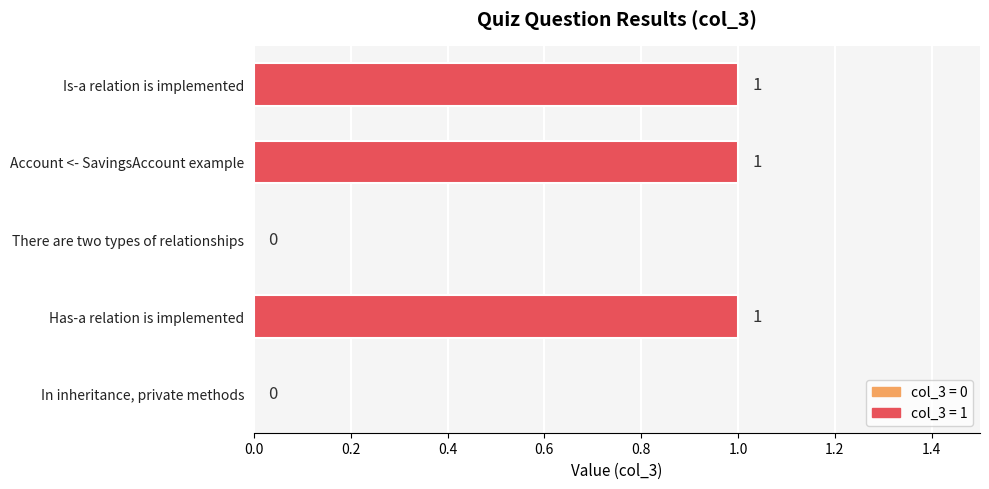

Is it true that the value at There are two types of relationships is 1?

False